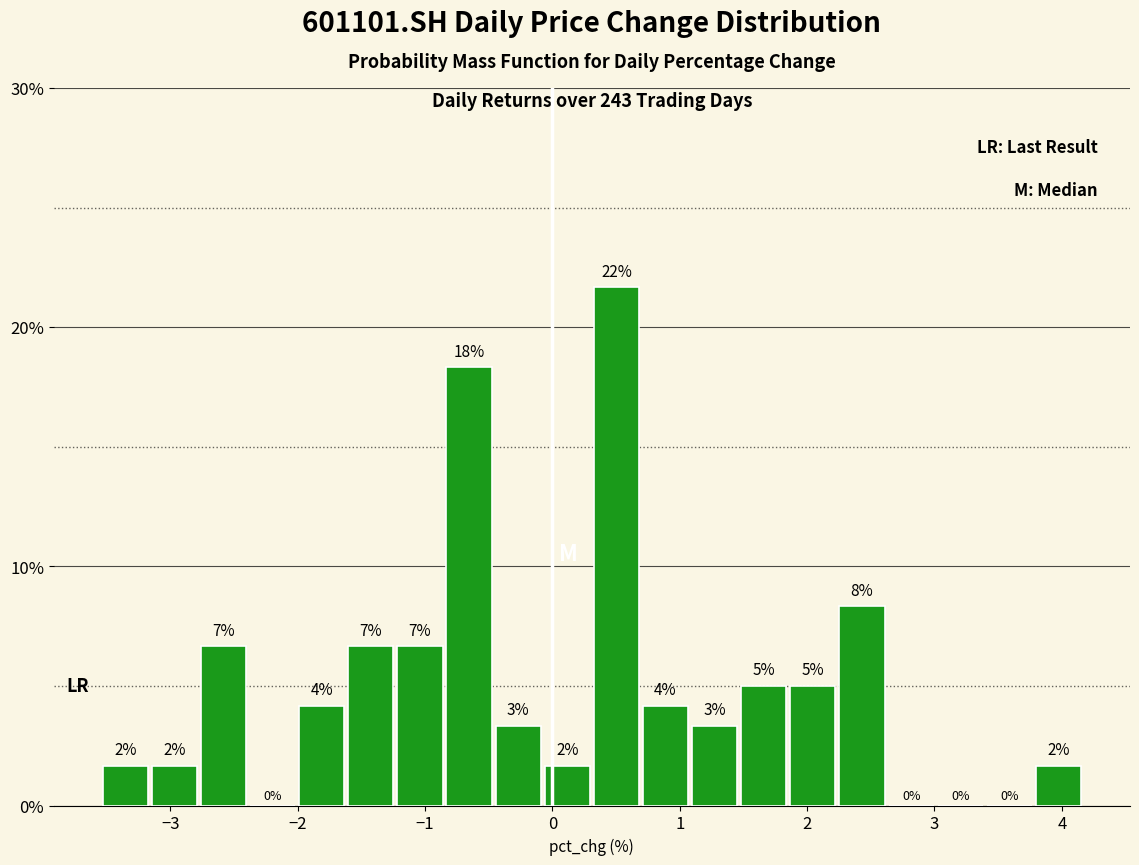

Read against the x-axis, roughly where is the centre of the tallest bar?

0.5